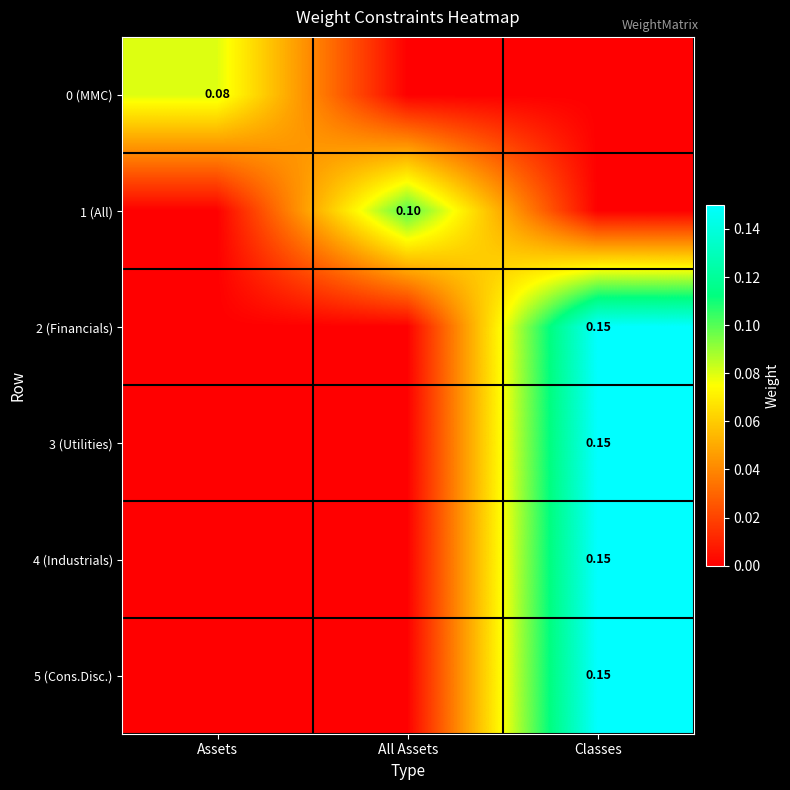

Which series has the largest total across all categories?

2 (Financials)